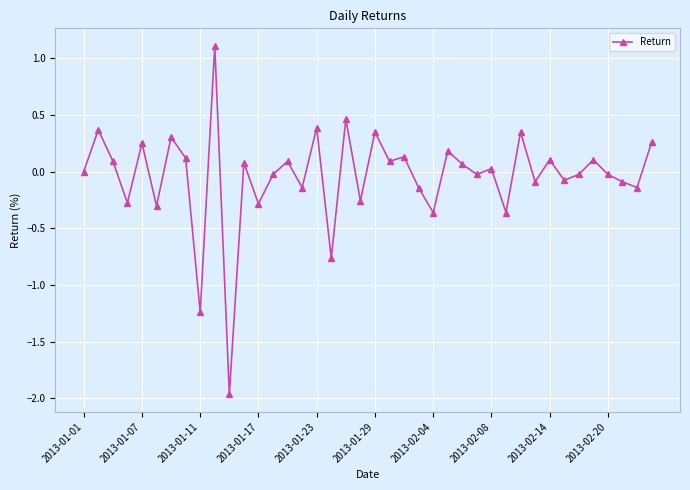

How many lines are shown in the chart?

1